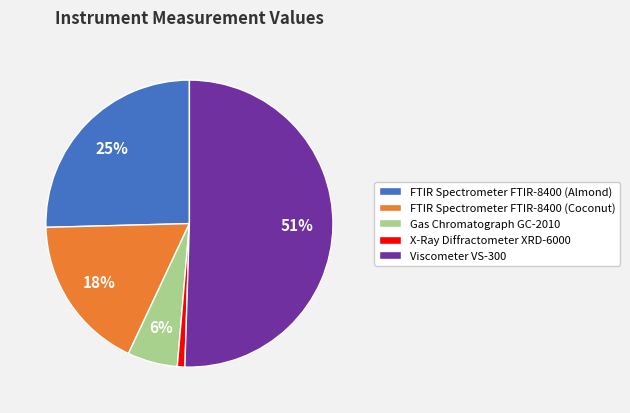

Combined, do Gas Chromatograph GC-2010 and FTIR Spectrometer FTIR-8400 (Almond) account for over 50%?

No